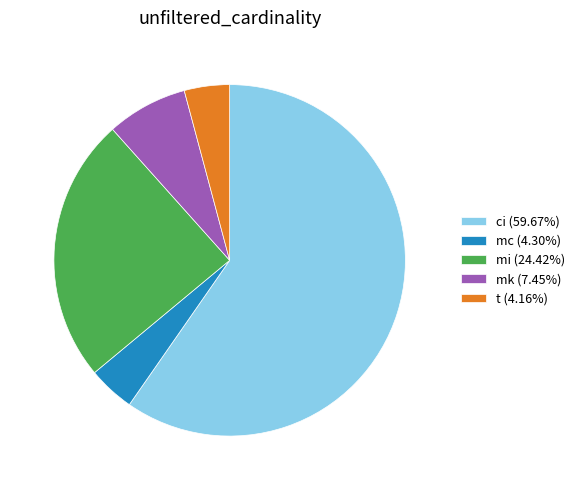

Combined, do t (4.16%) and mc (4.30%) account for over 50%?

No